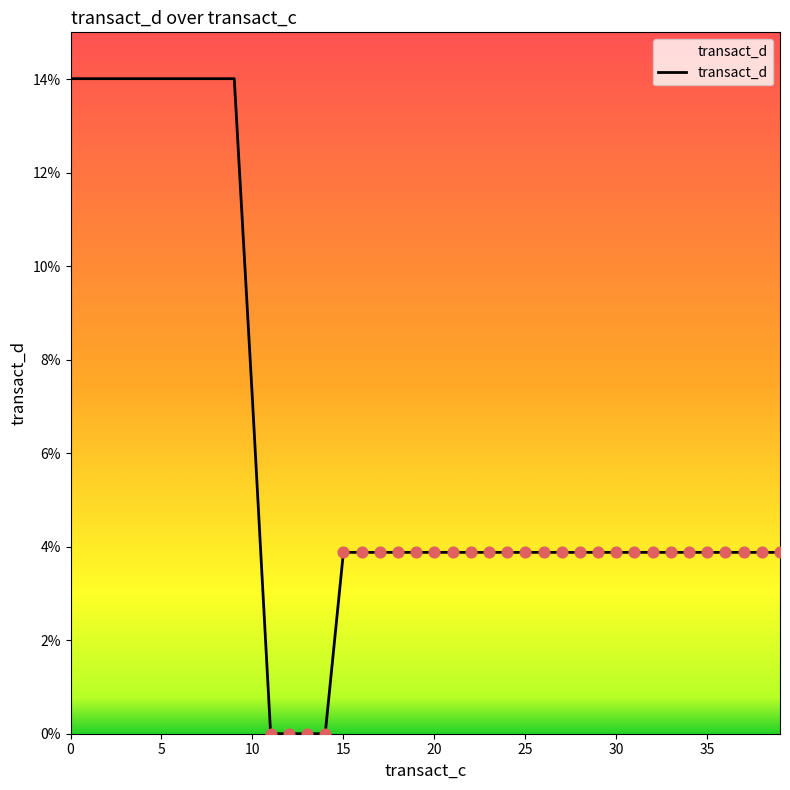

What is the greatest value displayed?

14.0